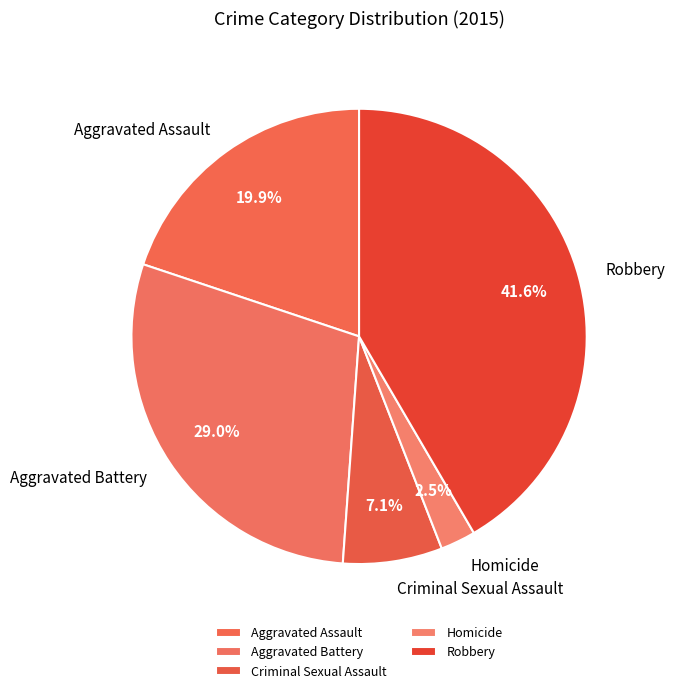

Approximately how many times larger is the value at Robbery compared to Criminal Sexual Assault?

5.9